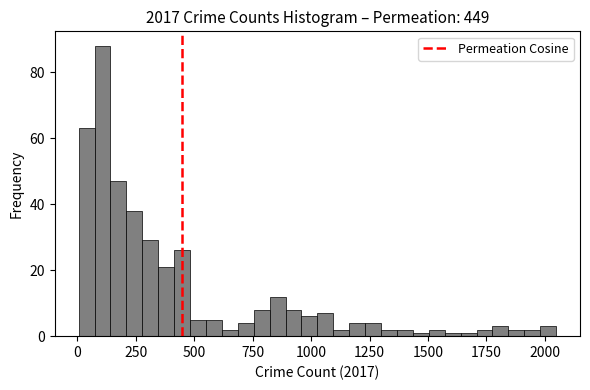

Read against the x-axis, roughly where is the centre of the tallest bar?

100